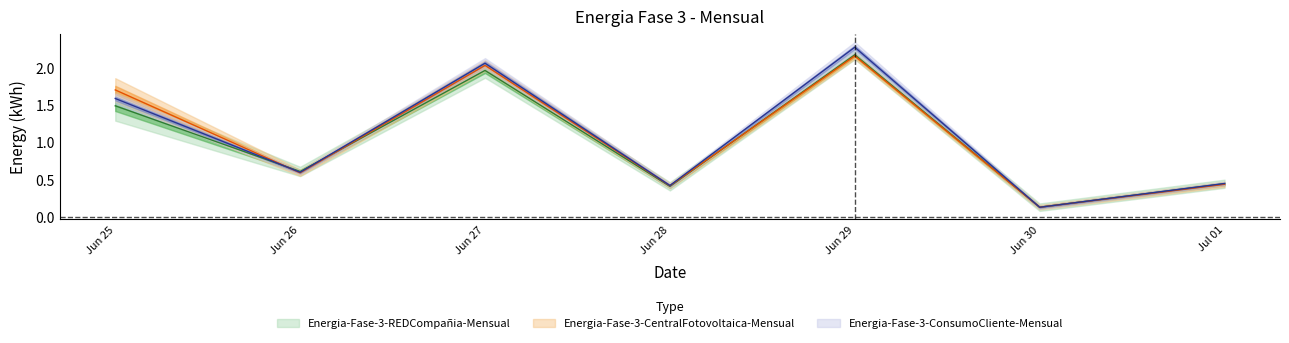

At which category is the sum across all series the highest?

Jun 29